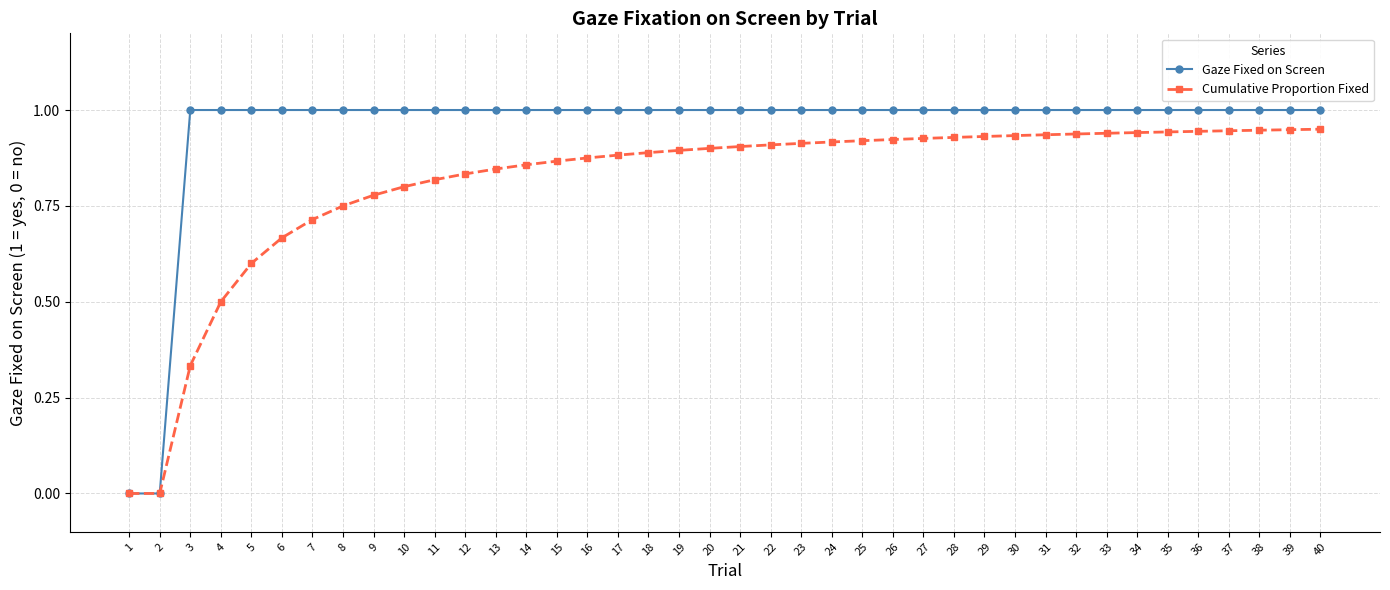

Which series has the largest total across all categories?

Gaze Fixed on Screen